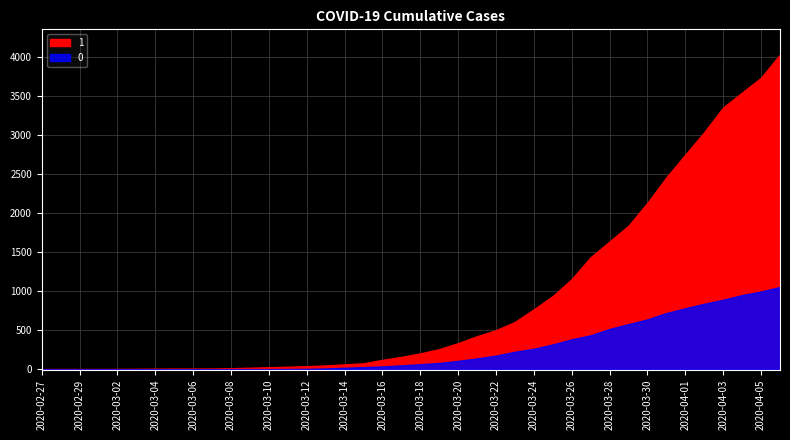

What is the value of the 0 point at the 21st from the left?

65